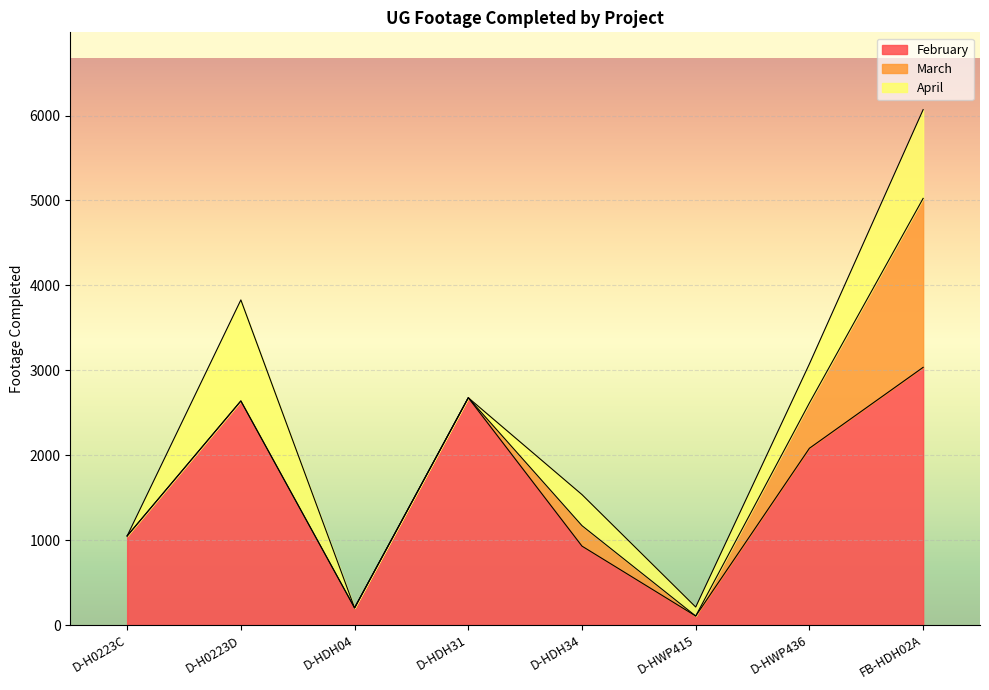

What is the difference between the February values at D-HWP415 and D-HDH31?

2571